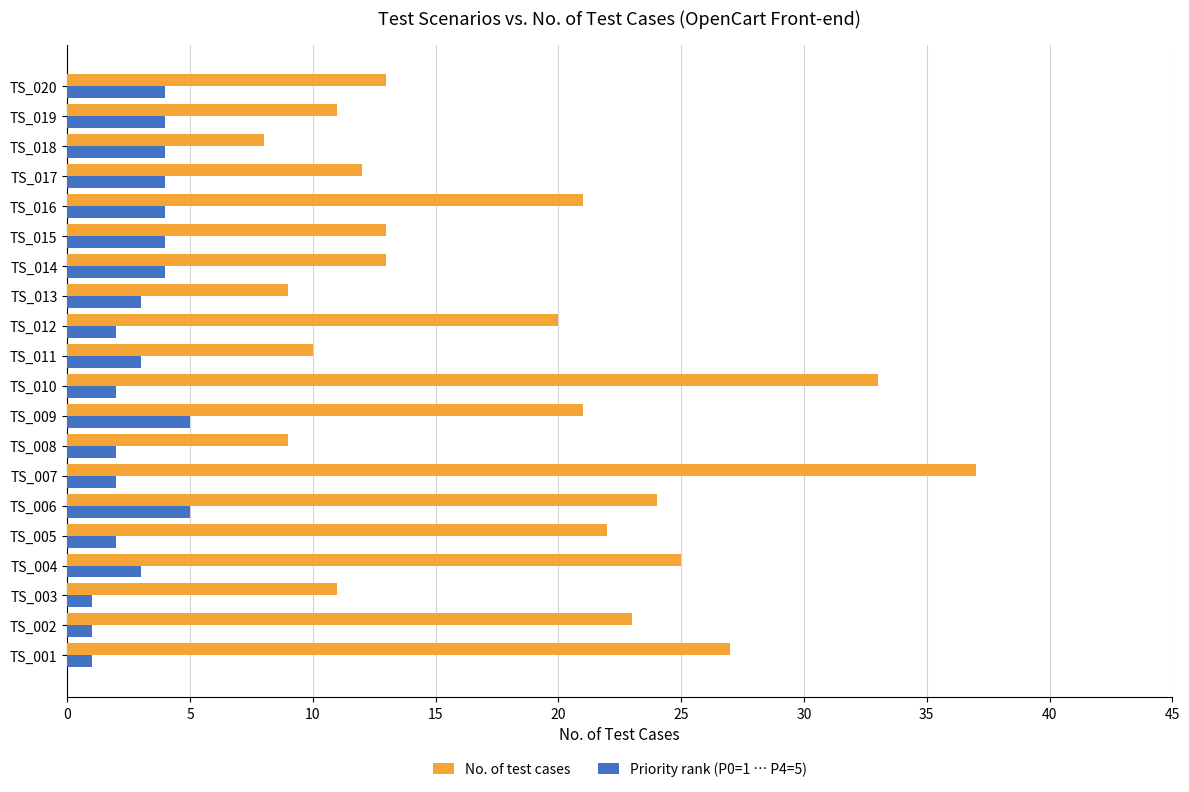

What is the difference between the second highest and minimum values in the Priority rank (P0=1 … P4=5) series?

4